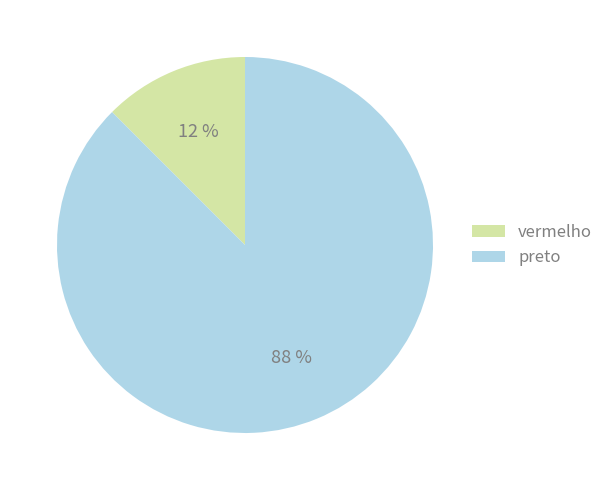

Which slice is the largest?

preto